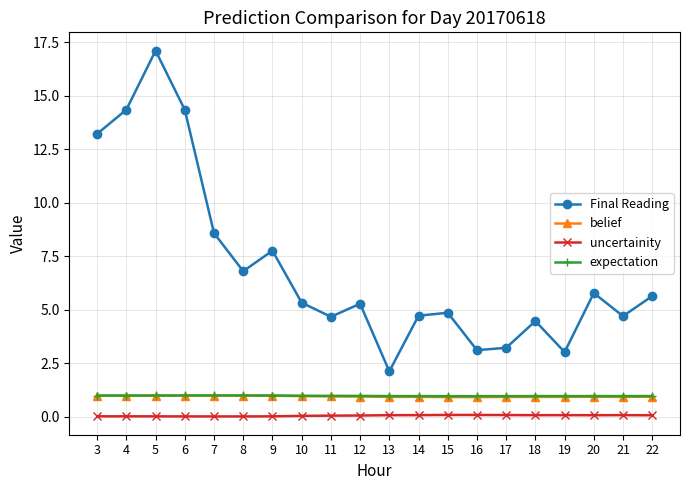

Which series changed the most between 3 and 17?

Final Reading